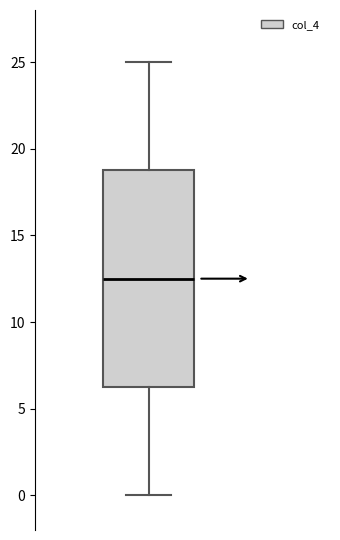

Read this box plot against the y-axis: the position of the median line, the range covered by the box, and the ends of both whiskers. The values are not printed on the chart, so give them approximately, as read against the axis.

median 12.5, box 6.5 to 19.0, whiskers 0.0 to 25.0